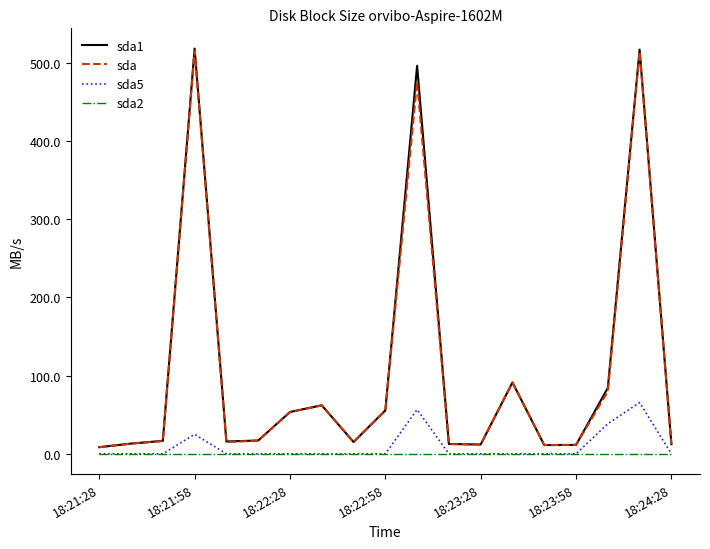

What is the maximum value for sda1?

518.3